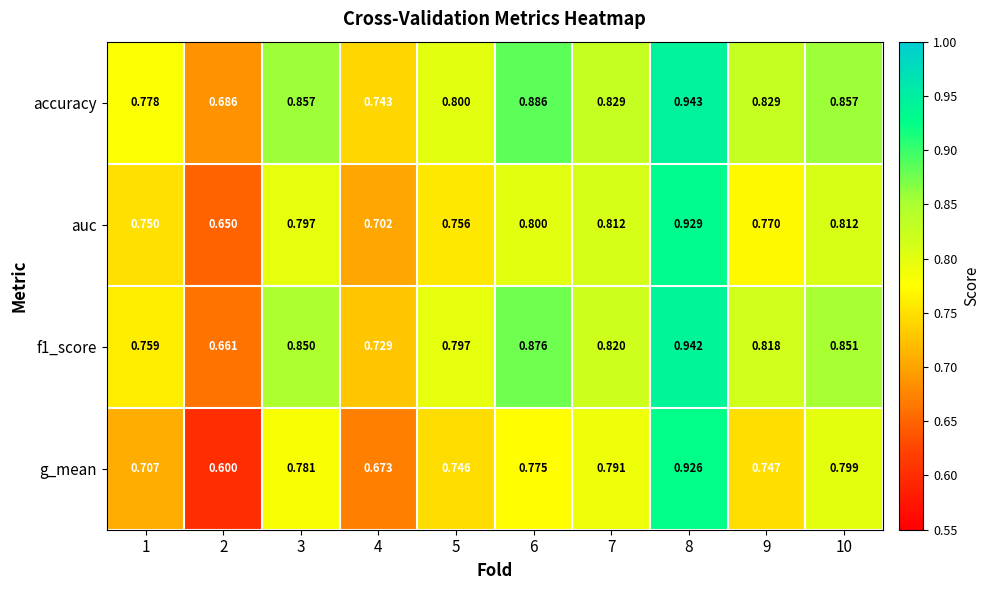

Is the value of g_mean at 2 greater than the value of f1_score at 7?

No